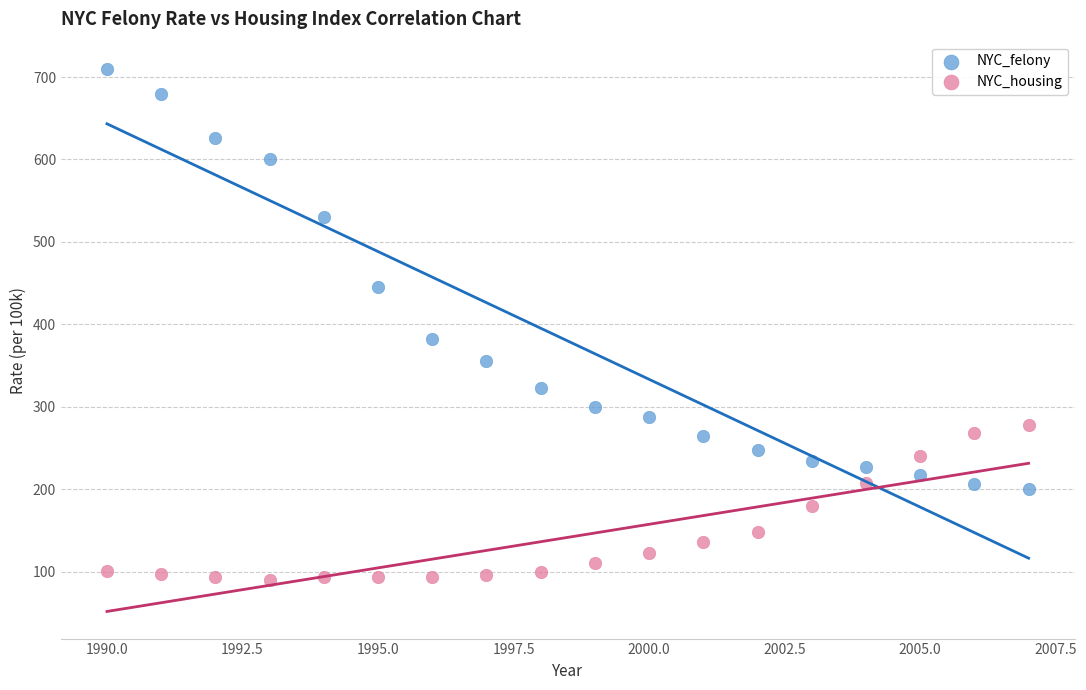

What are all the series names shown in the legend?

NYC_felony, NYC_housing